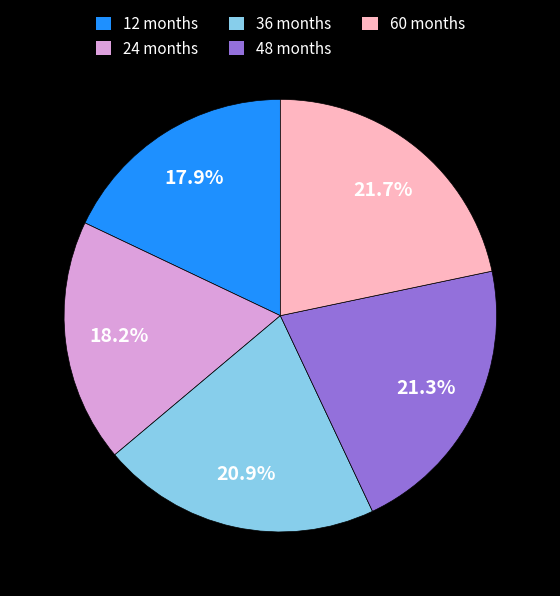

Is the sum of 12 and 36 greater than half?

No